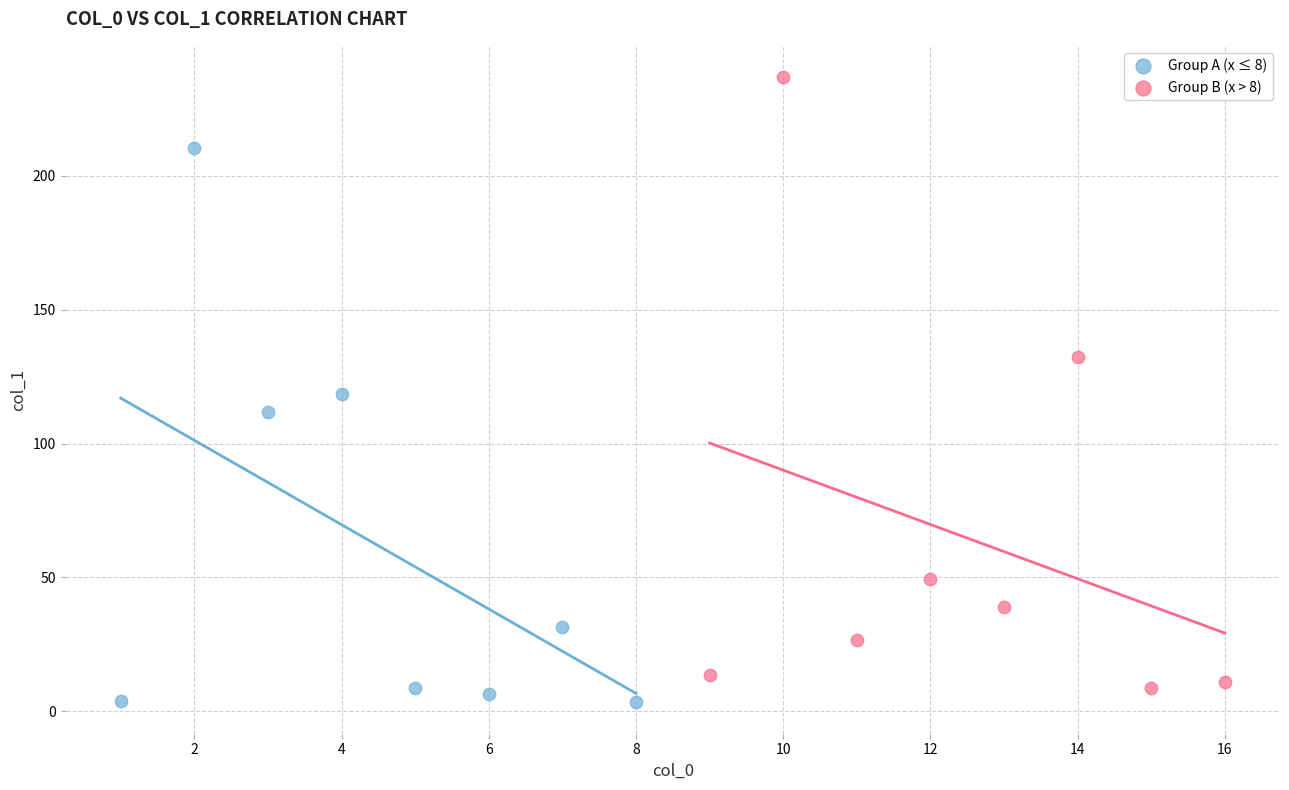

Which series has the widest spread of Y values?

Group B (x > 8)